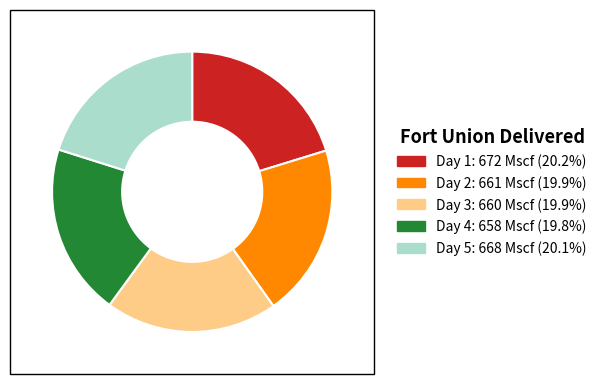

Is there a majority slice in this chart?

No